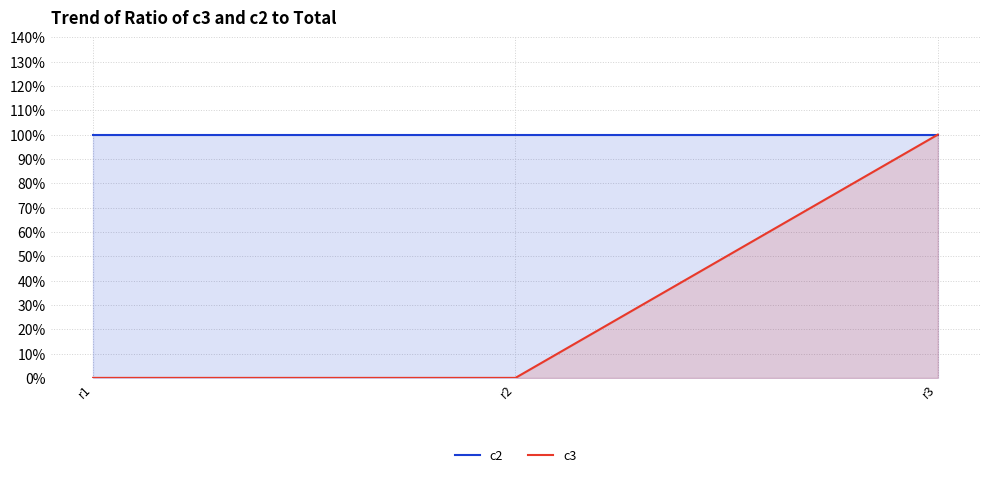

Reading right to left, transcribe all the data shown in this chart.

c2: r3=1	r2=1	r1=1
c3: r3=1	r2=0	r1=0